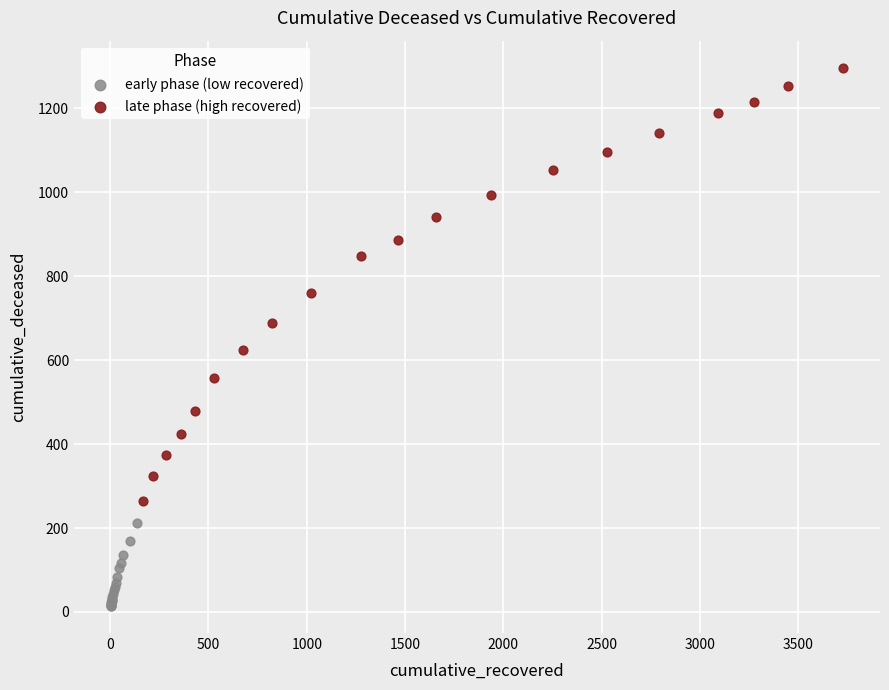

Which series contains the lowest Y value?

early phase (low recovered)